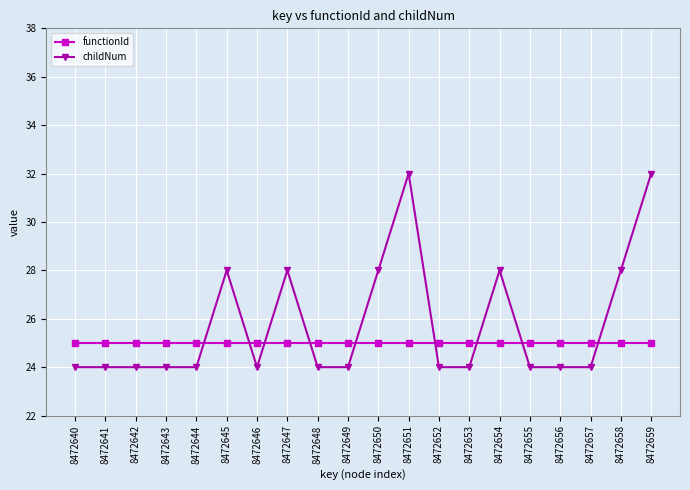

The value of childNum at 8472649 is 24. True or false?

True